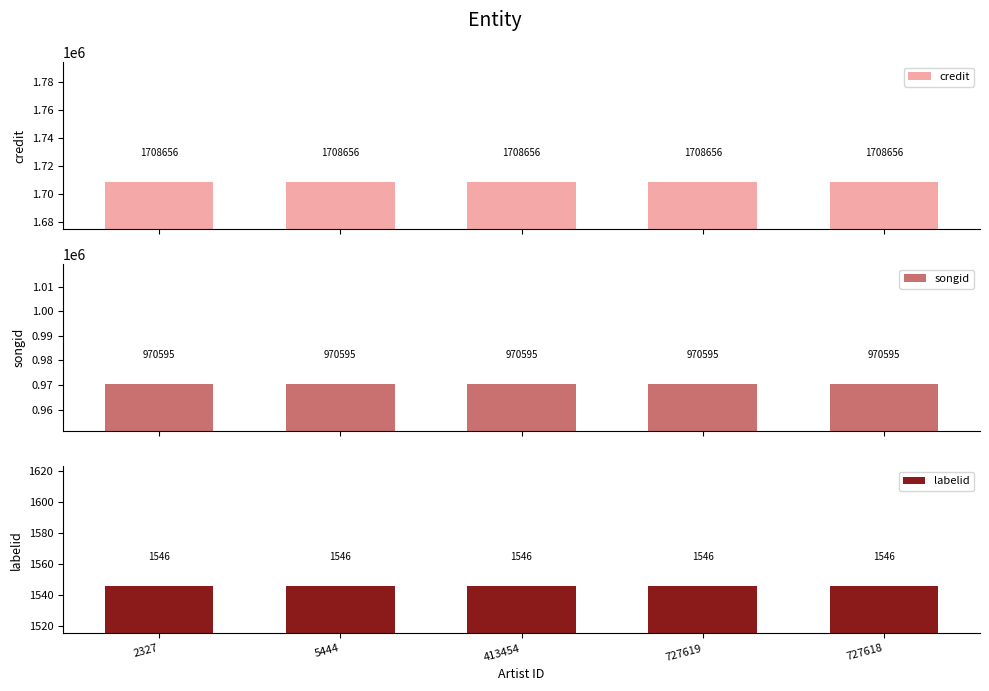

Which series changed the most between 5444 and 727619?

credit